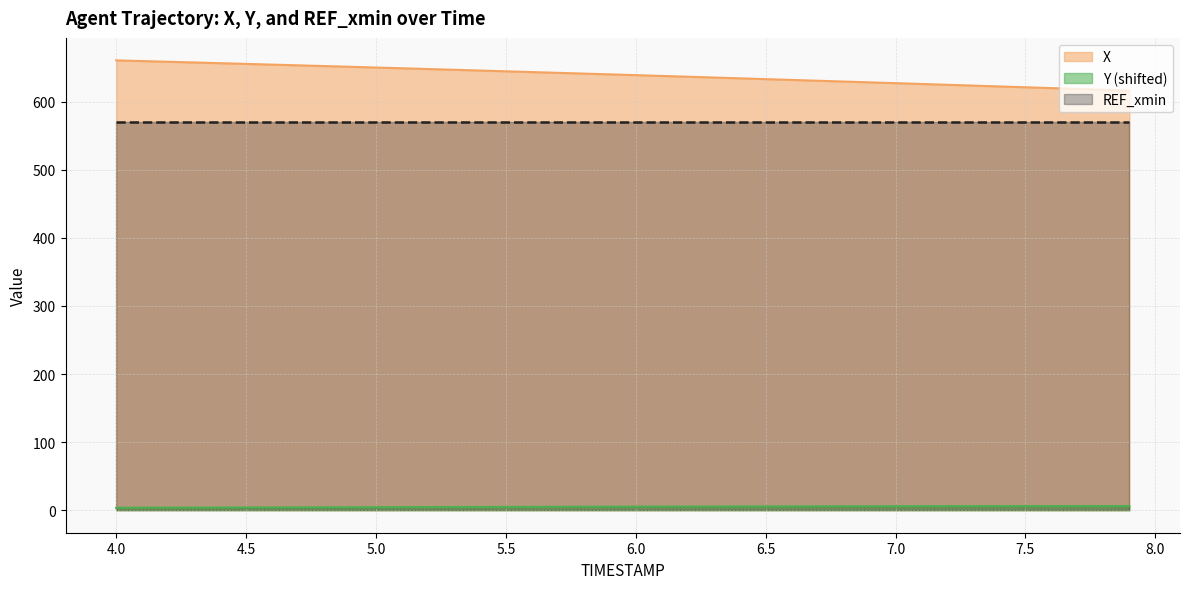

True or false: Y and X intersect in this chart.

False